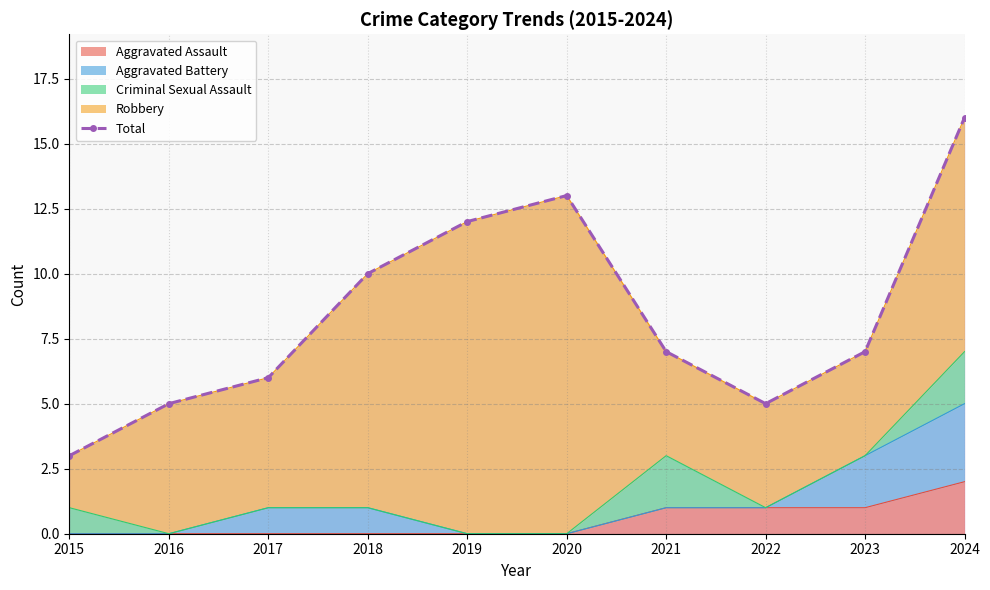

What is the greatest value displayed?

16